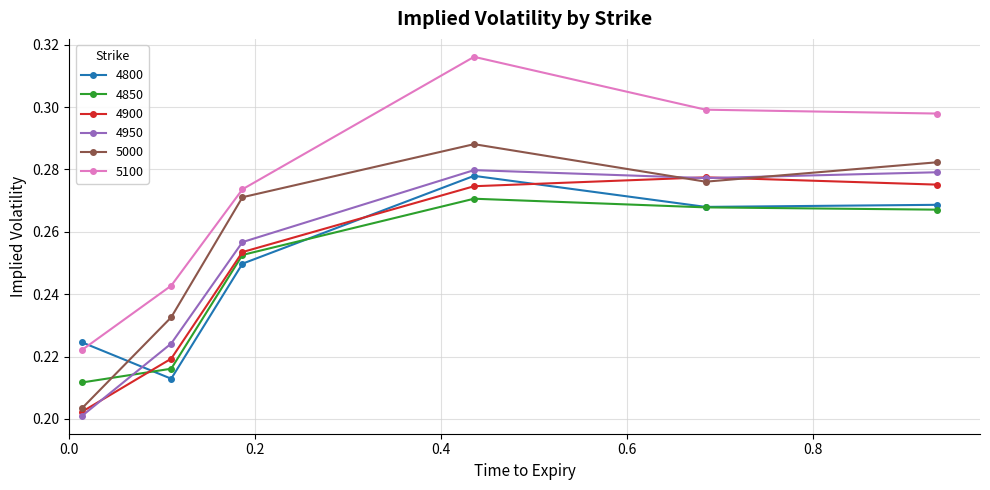

True or false: 5100 and 4850 intersect in this chart.

False